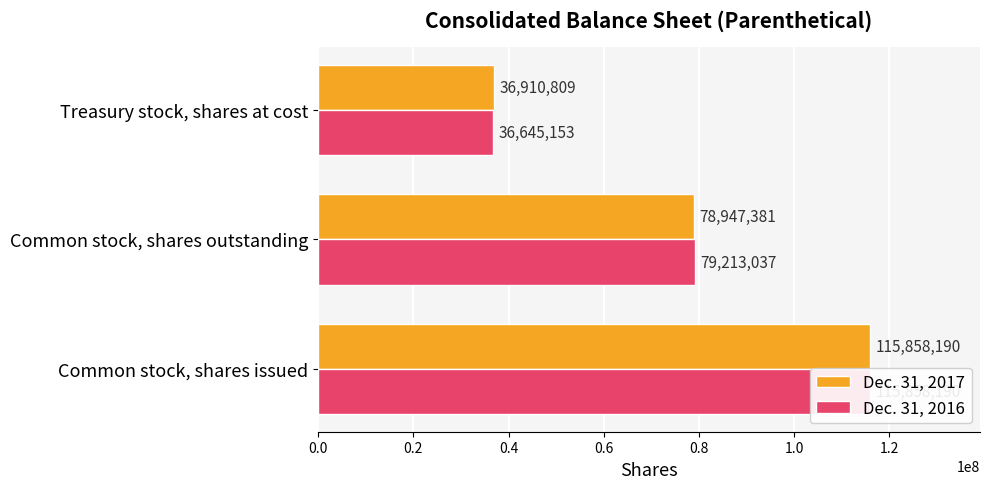

How many Dec. 31, 2016 values are between 36645153 and 115858190?

3